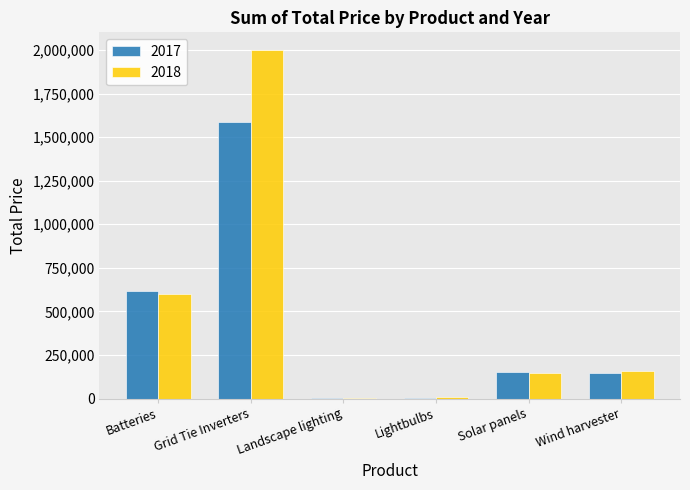

What are all the series names shown in the legend?

2017, 2018